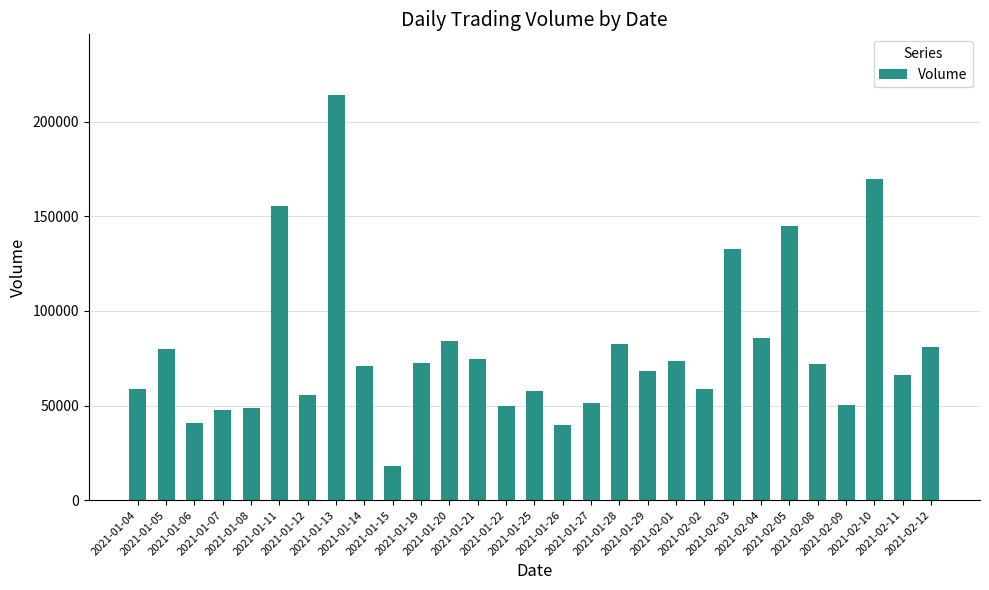

What is the greatest value displayed?

214100